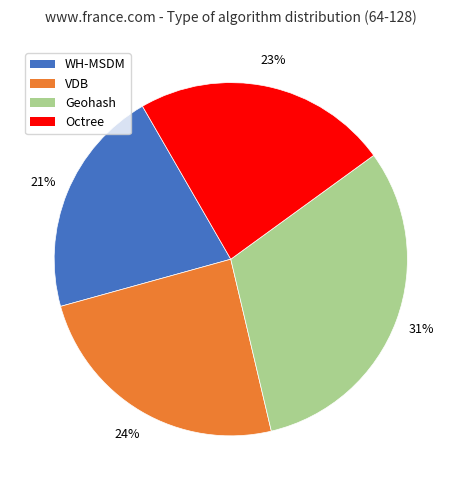

To the nearest percent, what is the difference between the largest and smallest slice percentages?

10%